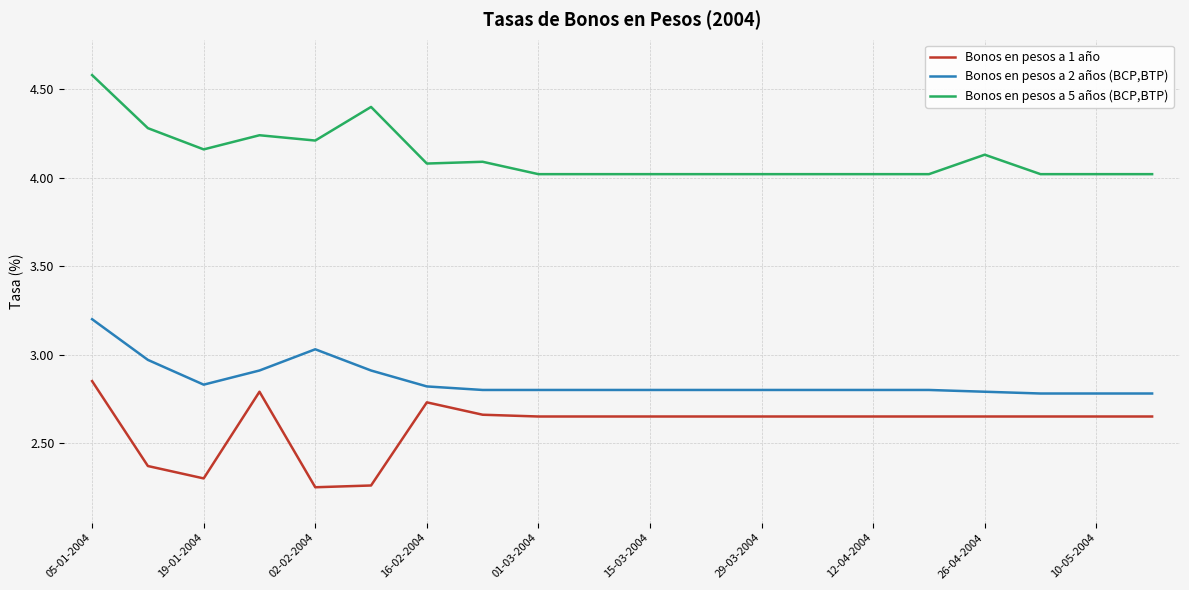

Which series has the largest total across all categories?

Bonos en pesos a 5 años (BCP,BTP)